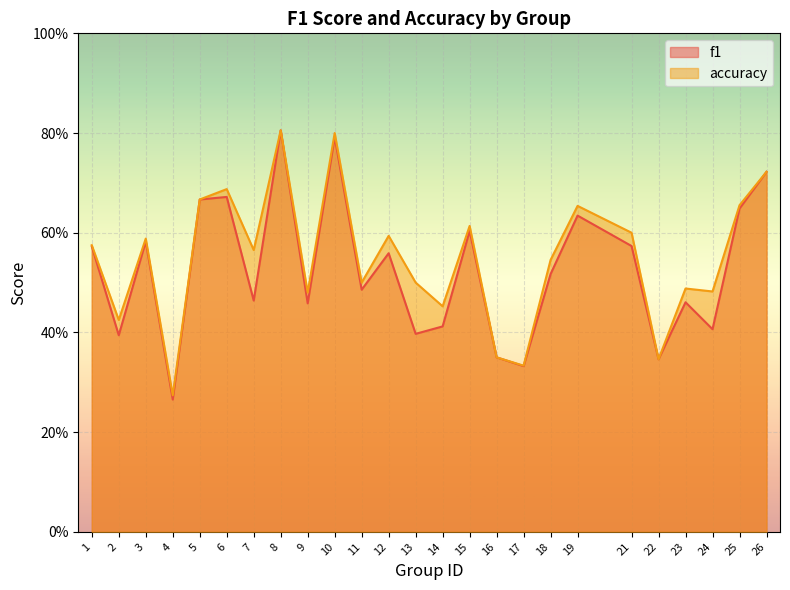

The f1 series shows 0.4 at 13. True or false?

True